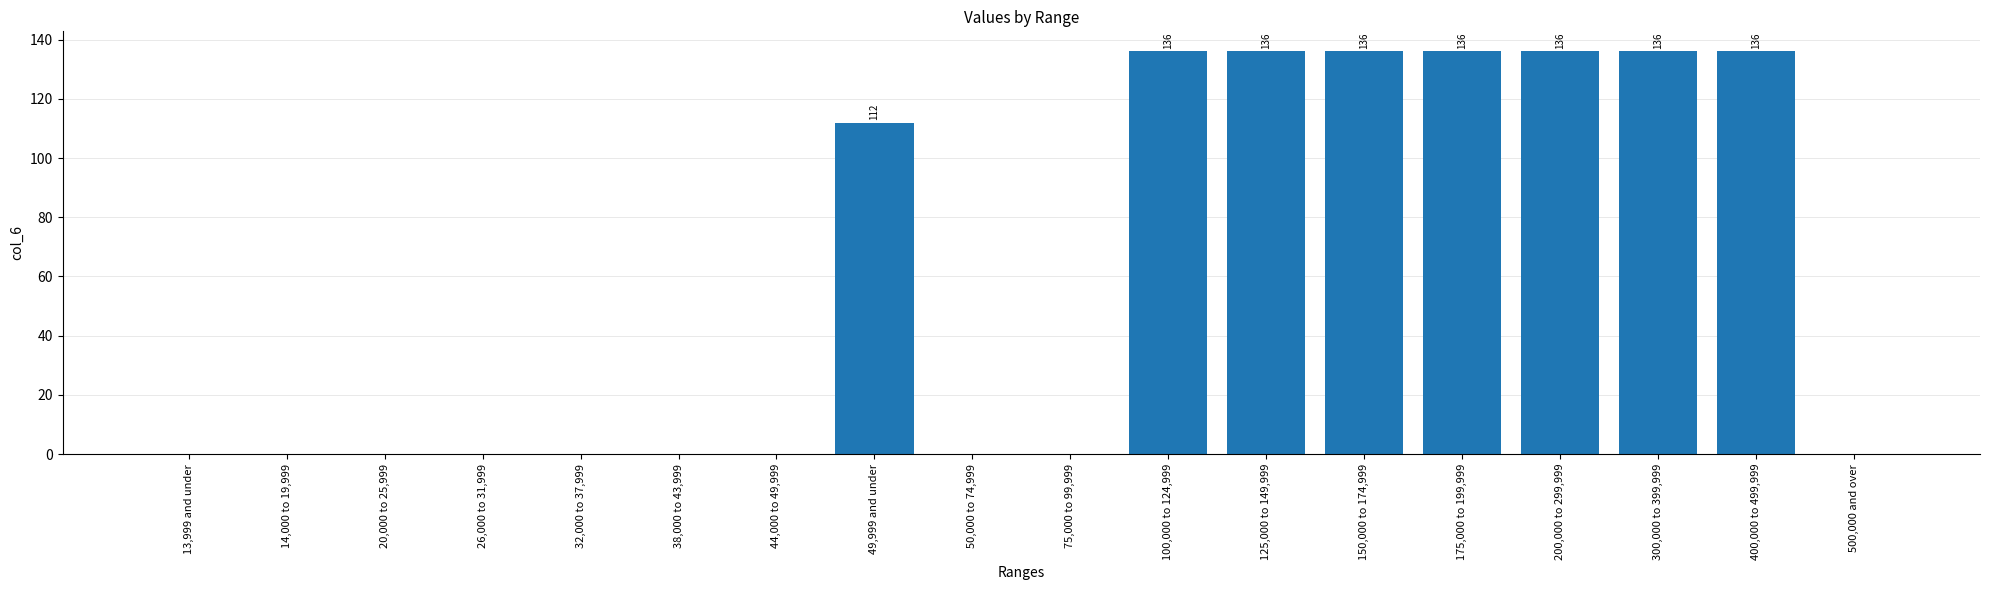

Reading right to left, what are all the values shown in this chart?

500,000 and over=0	400,000 to 499,999=136	300,000 to 399,999=136	200,000 to 299,999=136	175,000 to 199,999=136	150,000 to 174,999=136	125,000 to 149,999=136	100,000 to 124,999=136	75,000 to 99,999=0	50,000 to 74,999=0	49,999 and under=112	44,000 to 49,999=0	38,000 to 43,999=0	32,000 to 37,999=0	26,000 to 31,999=0	20,000 to 25,999=0	14,000 to 19,999=0	13,999 and under=0